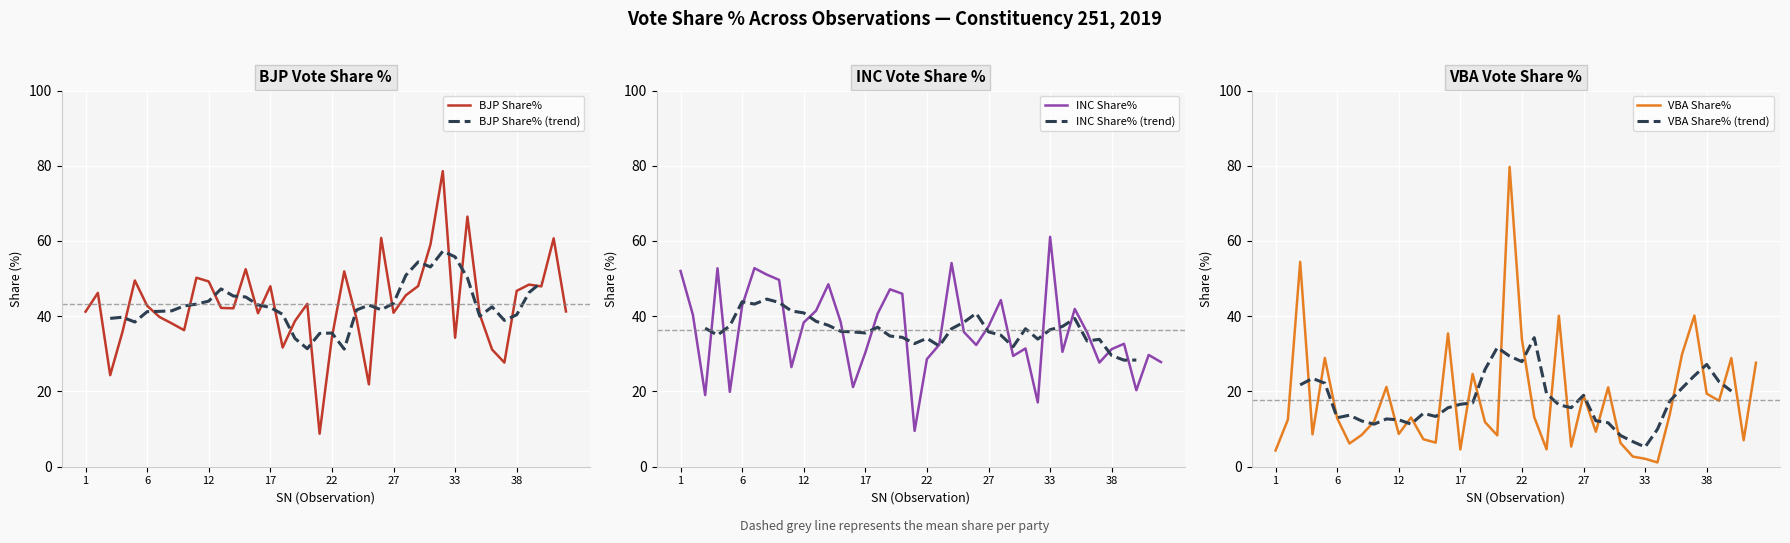

How many times do INC Share% and BJP Share% cross each other?

13